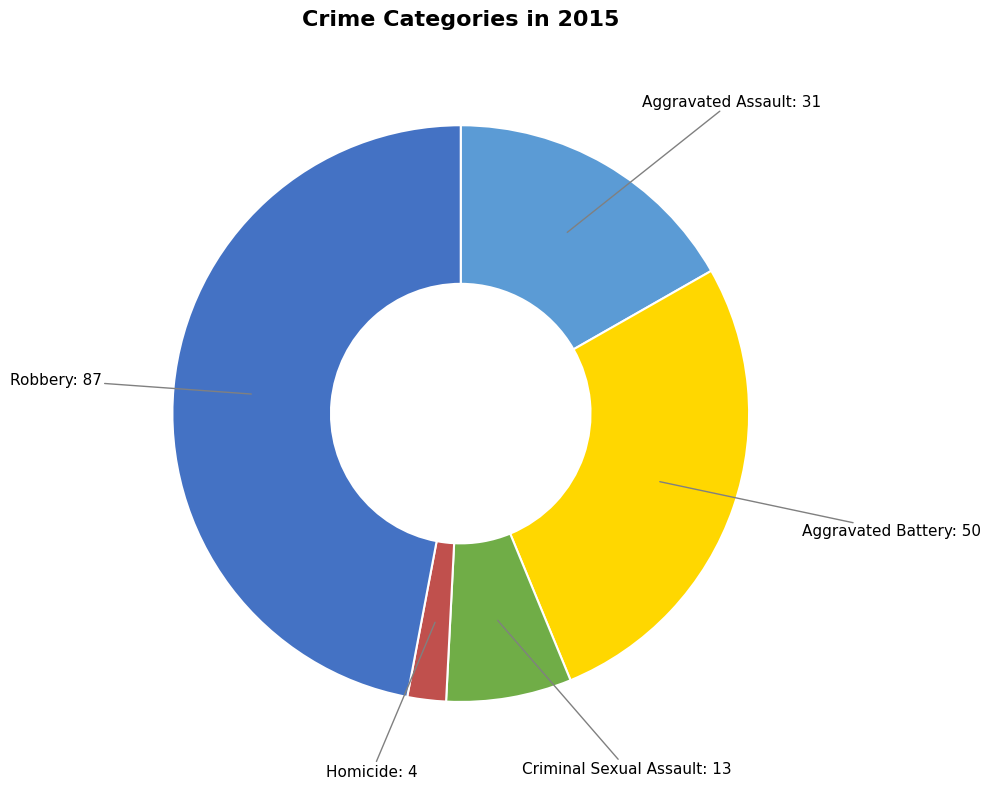

Is there any slice that represents more than half of the pie?

No